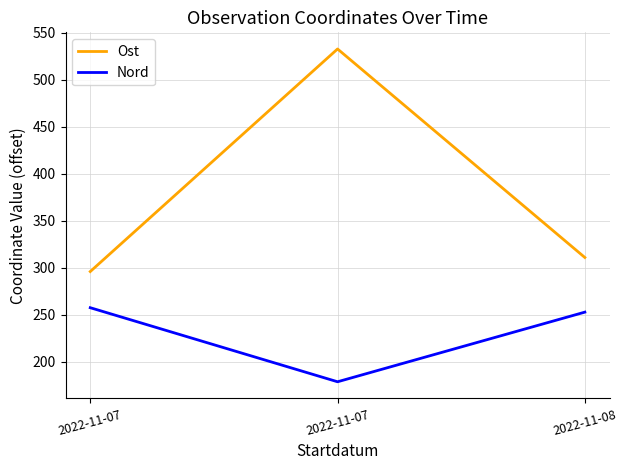

How many lines are shown in the chart?

2